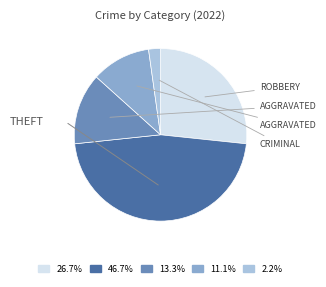

Does any single category account for the majority?

No